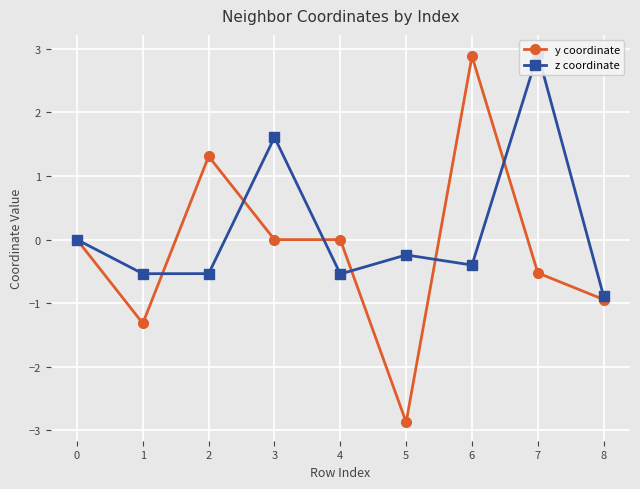

How many values in z coordinate are above zero?

2